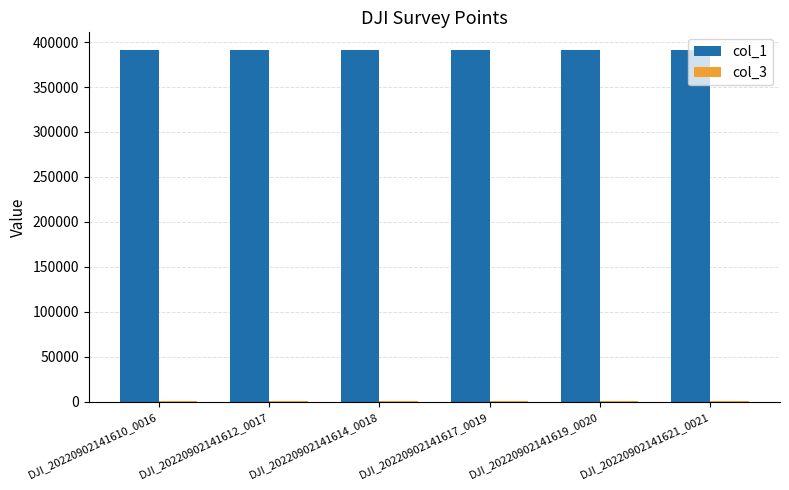

What is the total value across all series at DJI_20220902141614_0018?

392200.9